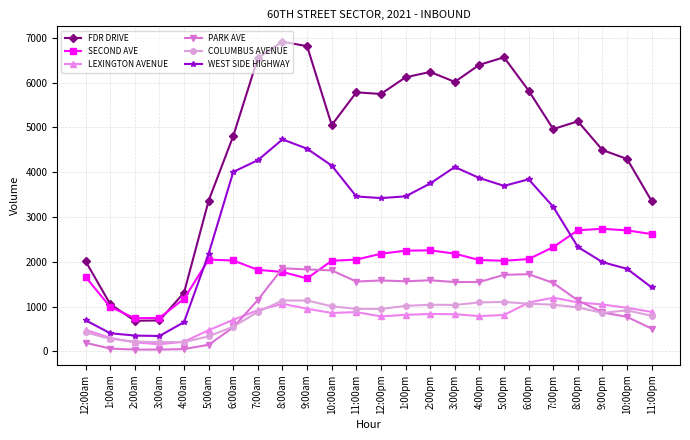

What is the sum of the FDR DRIVE values at 8:00am and 7:00am?

13467